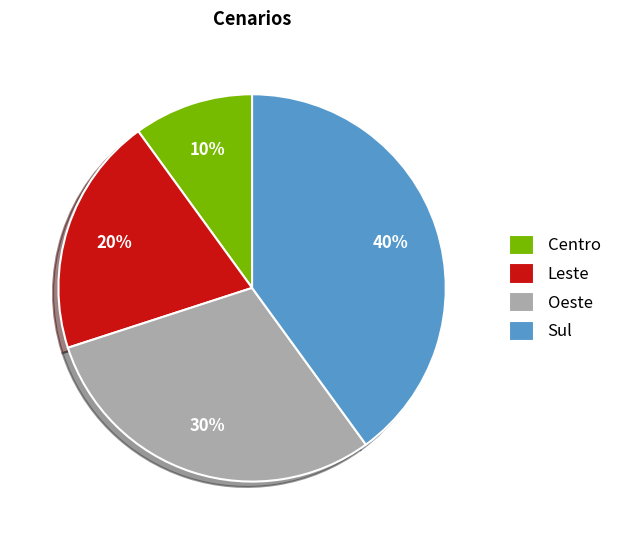

To the nearest percent, what is the difference between the largest and smallest slice percentages?

30%